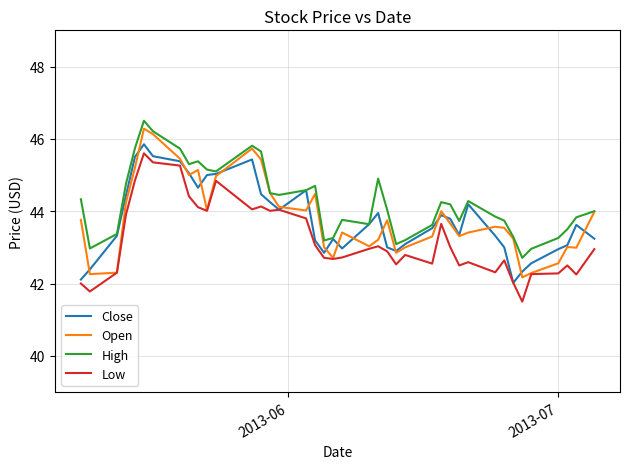

What are all the series names shown in the legend?

Close, Open, High, Low